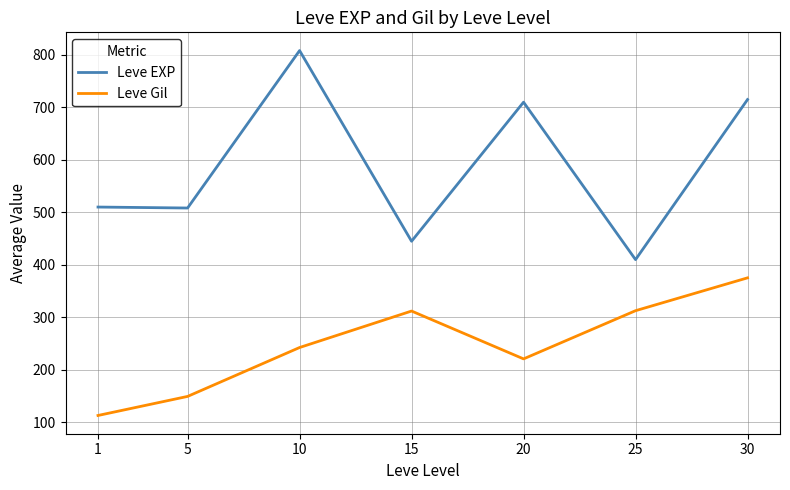

What is the difference between the Leve EXP values at 25 and 15?

35.0